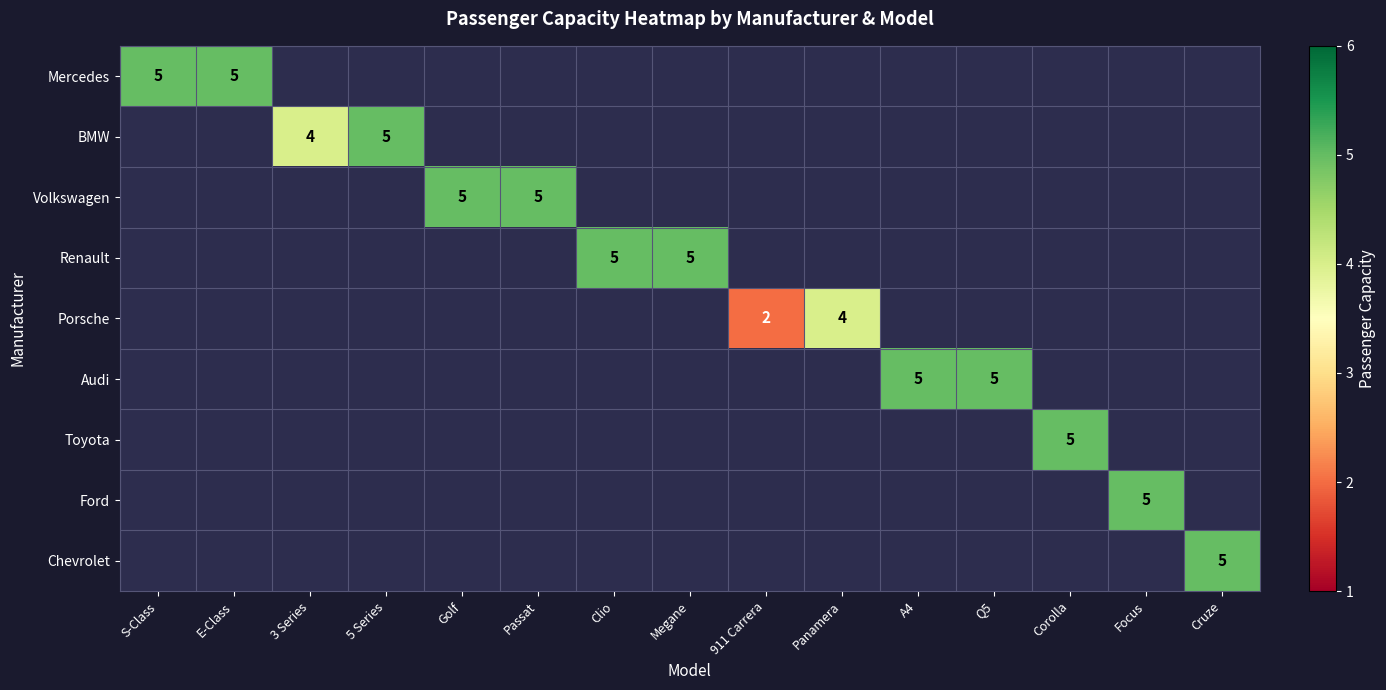

The Renault series shows 5 at Megane. True or false?

True